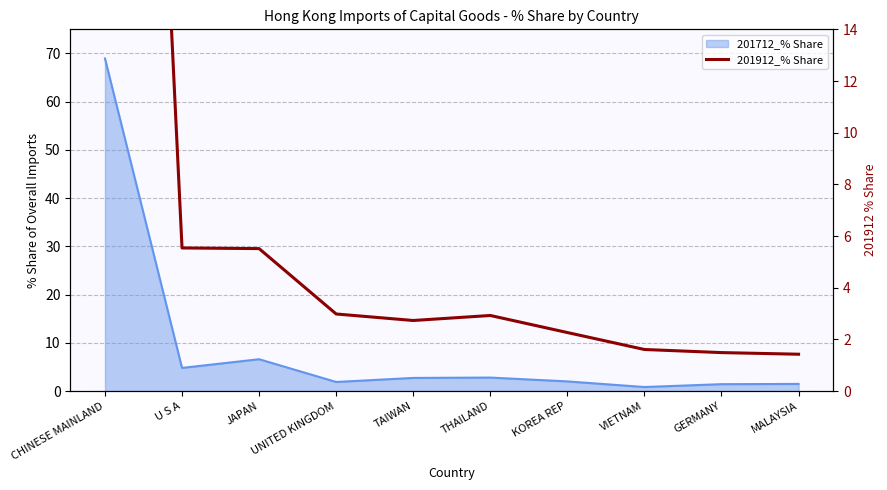

What is the minimum value shown in the chart?

1.4